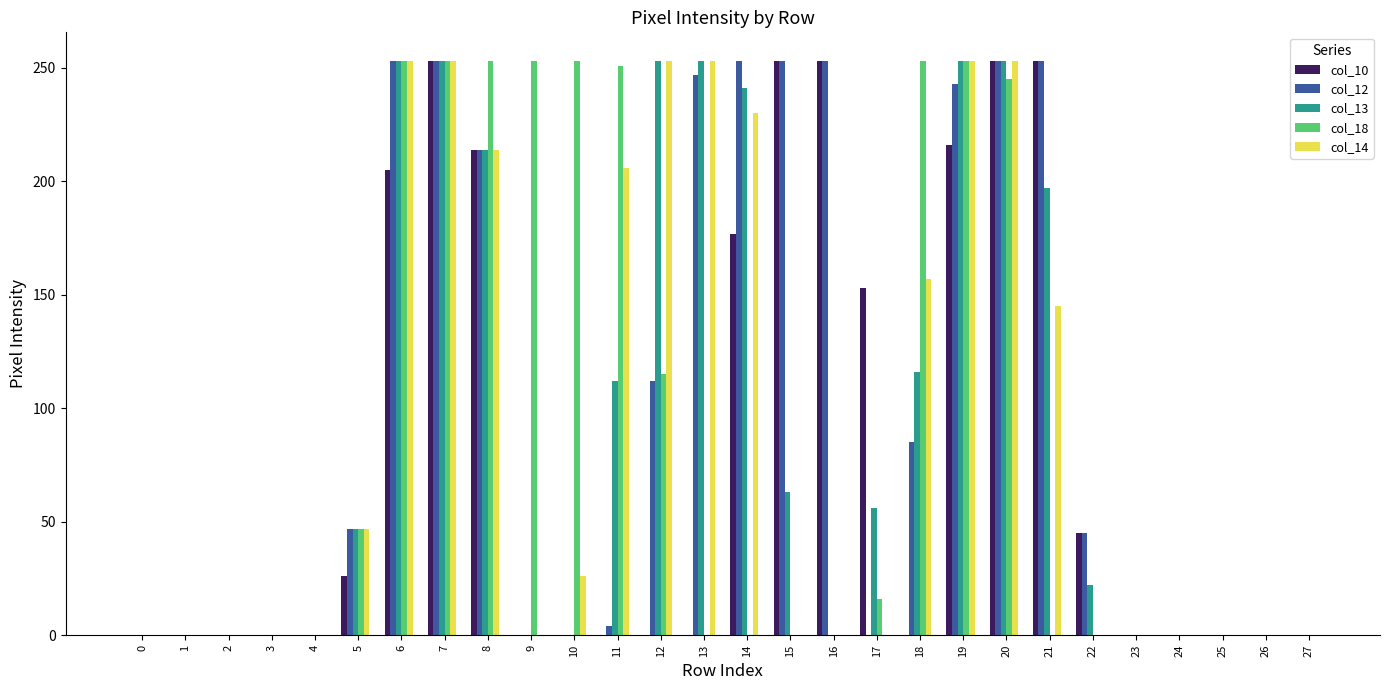

Reading right to left, what are all the values shown in this chart?

col_10: 0	0	0	0	0	45	253	253	216	0	153	253	253	177	0	0	0	0	0	214	253	205	26	0	0	0	0	0
col_12: 0	0	0	0	0	45	253	253	243	85	0	253	253	253	247	112	4	0	0	214	253	253	47	0	0	0	0	0
col_13: 0	0	0	0	0	22	197	253	253	116	56	0	63	241	253	253	112	0	0	214	253	253	47	0	0	0	0	0
col_18: 0	0	0	0	0	0	0	245	253	253	16	0	0	0	0	115	251	253	253	253	253	253	47	0	0	0	0	0
col_14: 0	0	0	0	0	0	145	253	253	157	0	0	0	230	253	253	206	26	0	214	253	253	47	0	0	0	0	0